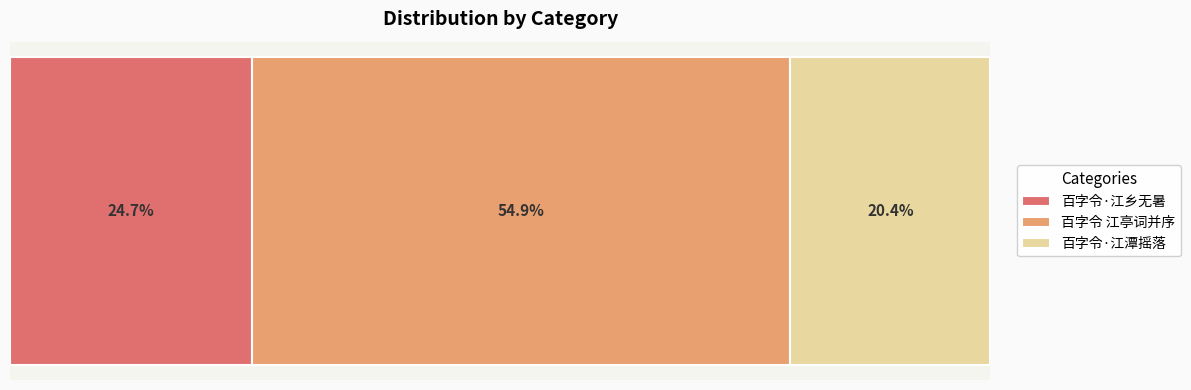

What are all the series names shown in the legend?

百字令·江乡无暑, 百字令 江亭词并序, 百字令·江潭摇落